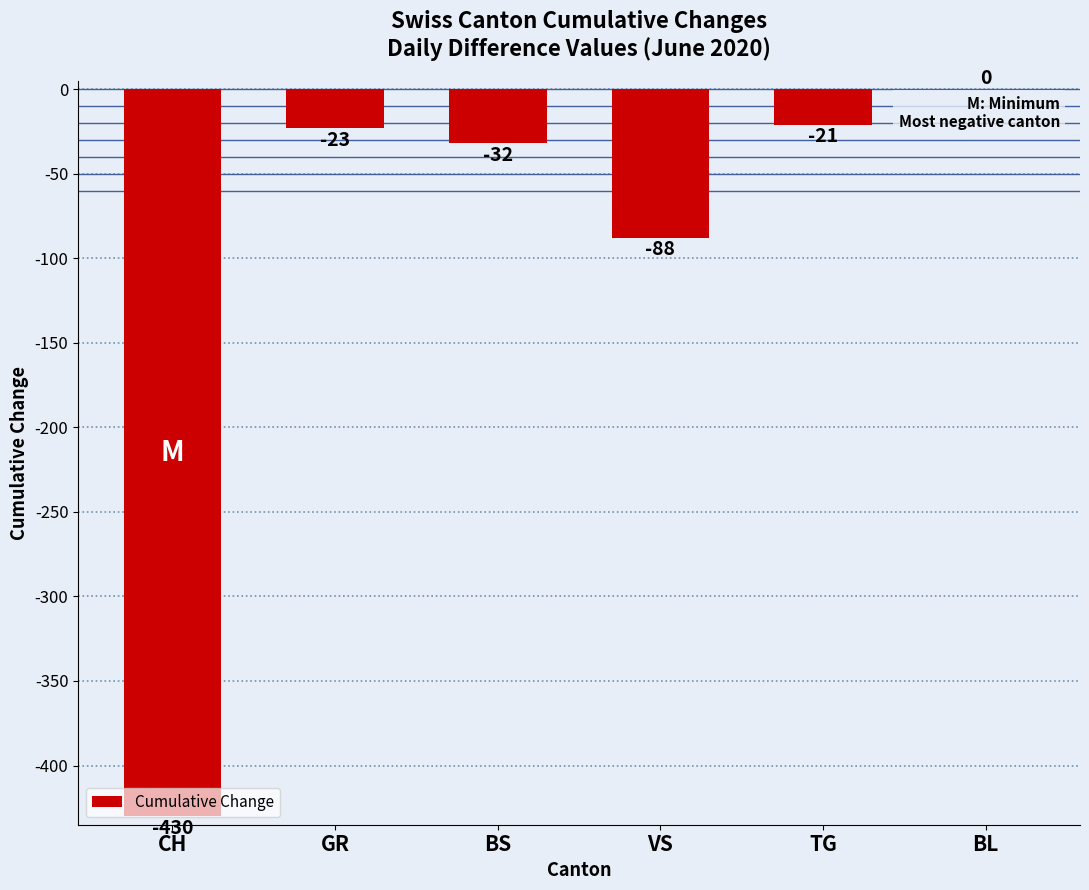

Where is the data nearest to the value -215?

VS